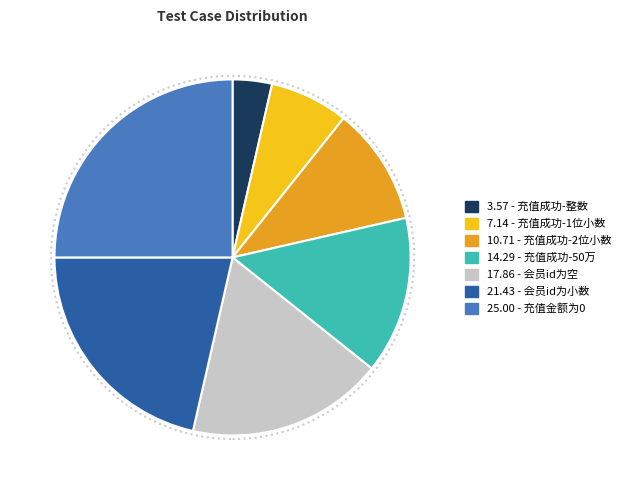

Is there any slice that represents more than half of the pie?

No